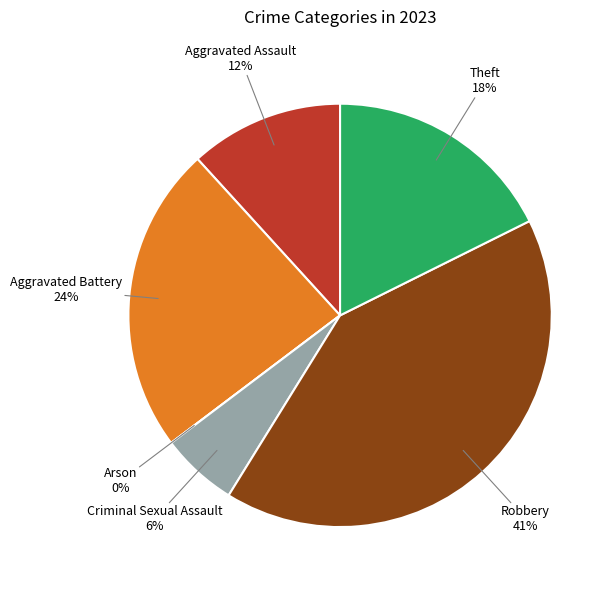

Which slice is the largest?

Robbery